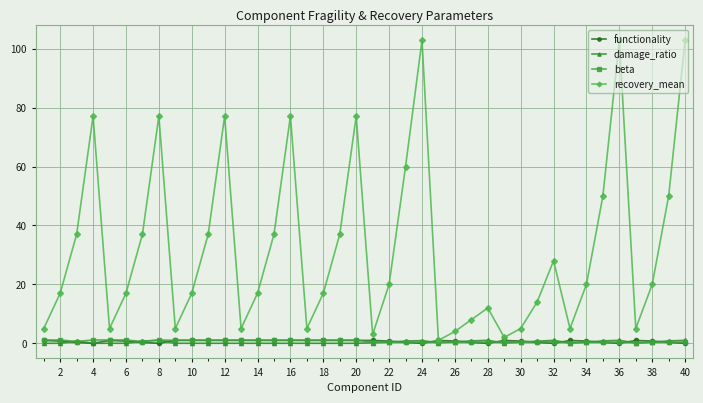

What is the maximum value shown in the chart?

102.9